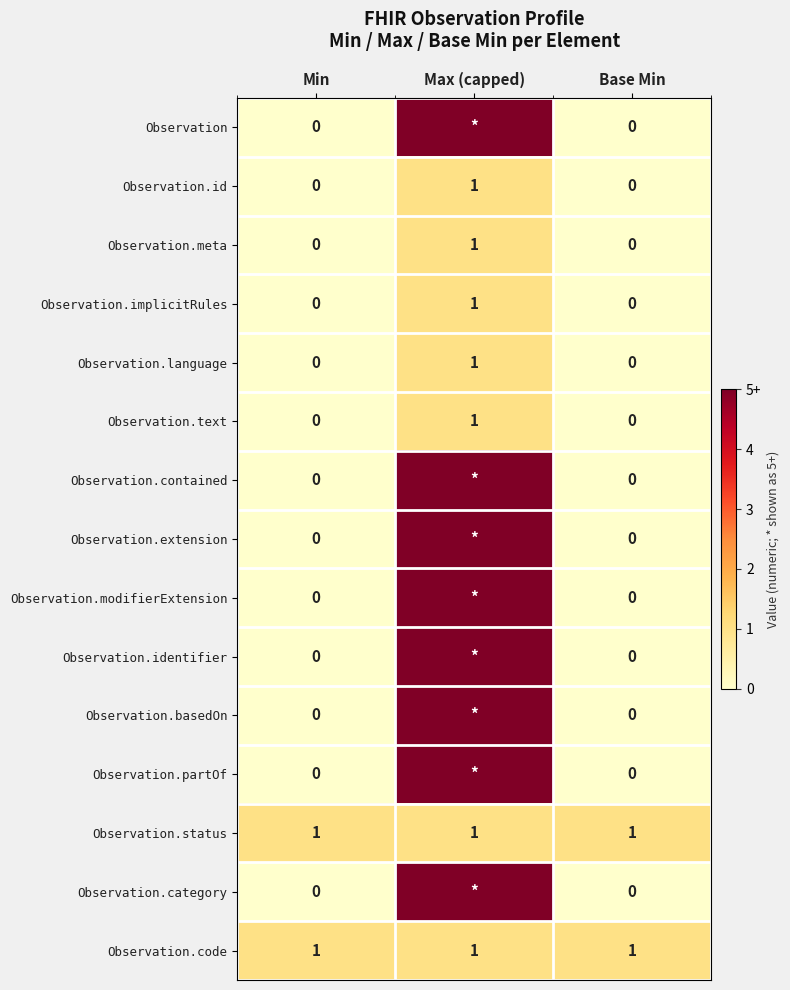

Is the value of Observation.code at Base Min greater than the value of Observation.id at Base Min?

Yes